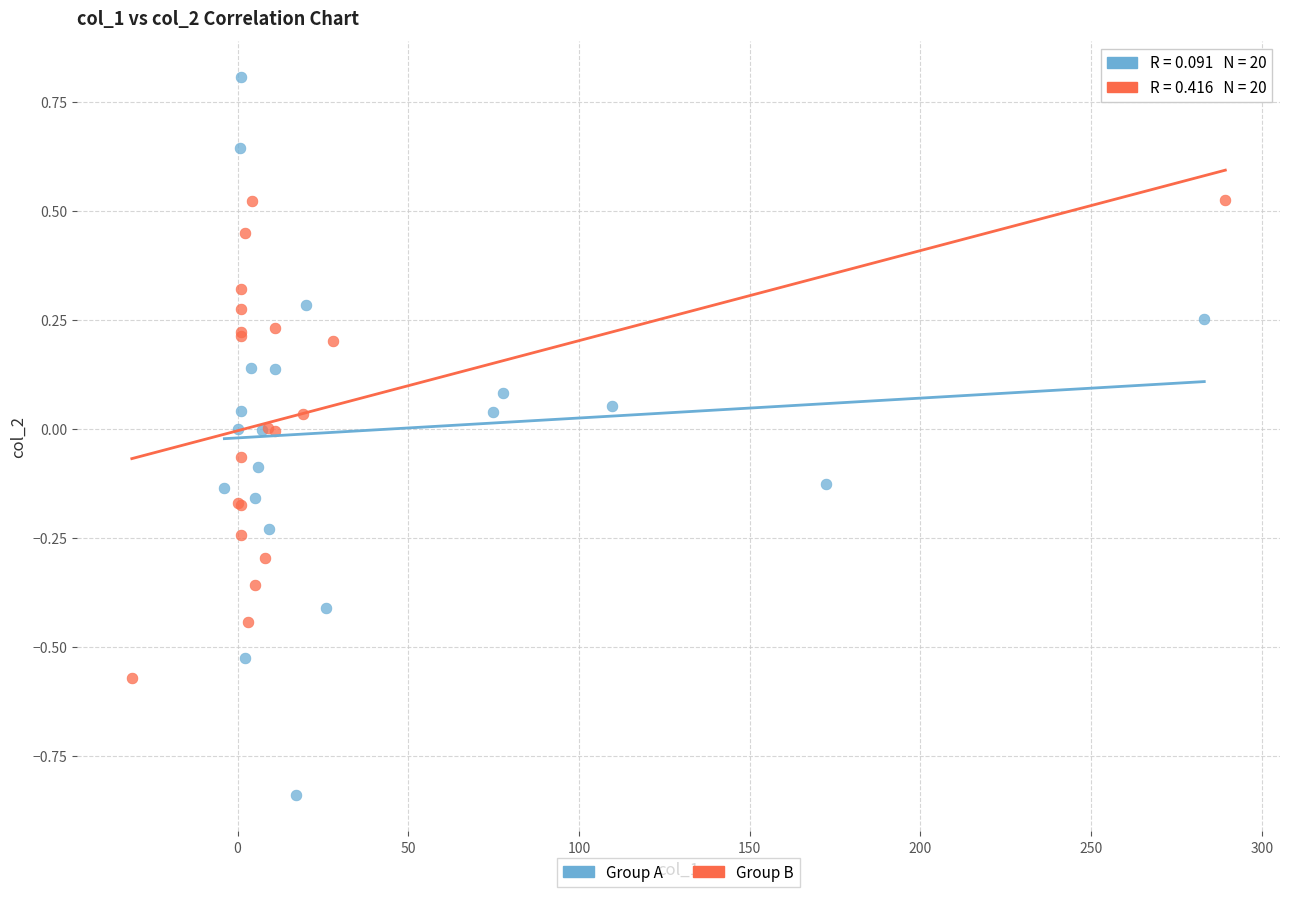

Which series reaches the maximum Y coordinate?

Group A